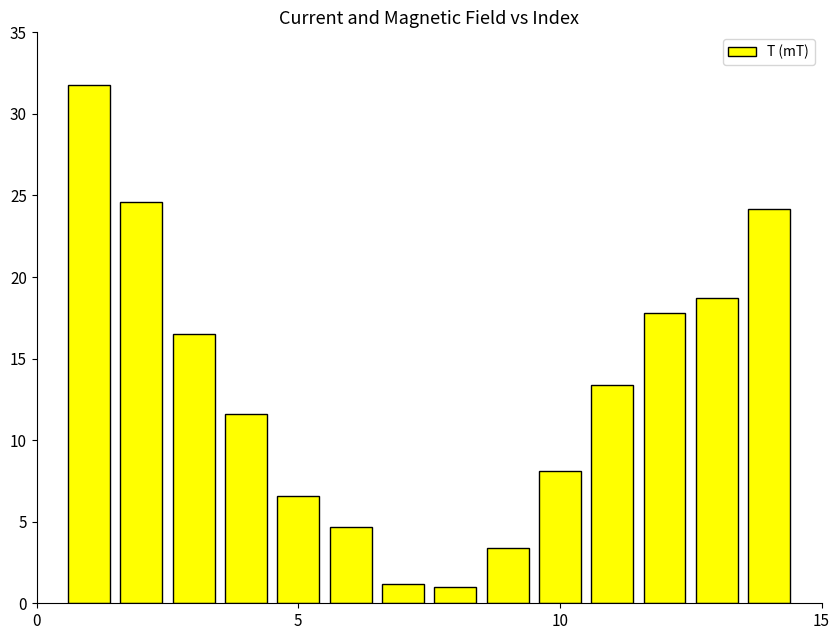

How many series are shown in this chart?

1